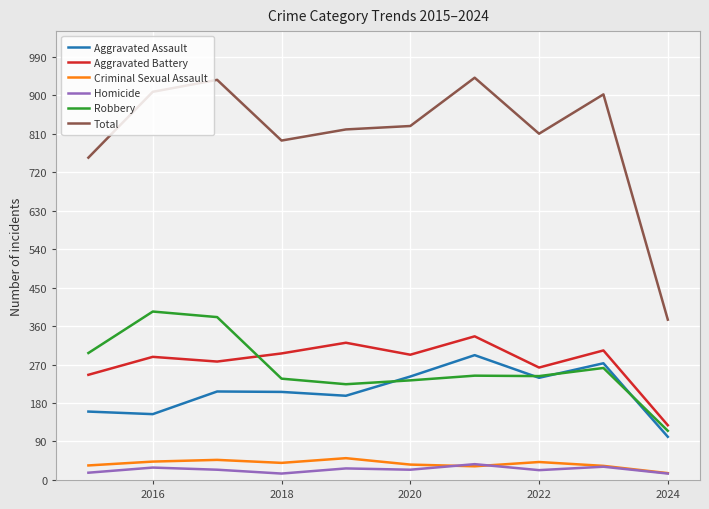

Rank the series by their maximum value, from highest to lowest.

Total, Robbery, Aggravated Battery, Aggravated Assault, Criminal Sexual Assault, Homicide